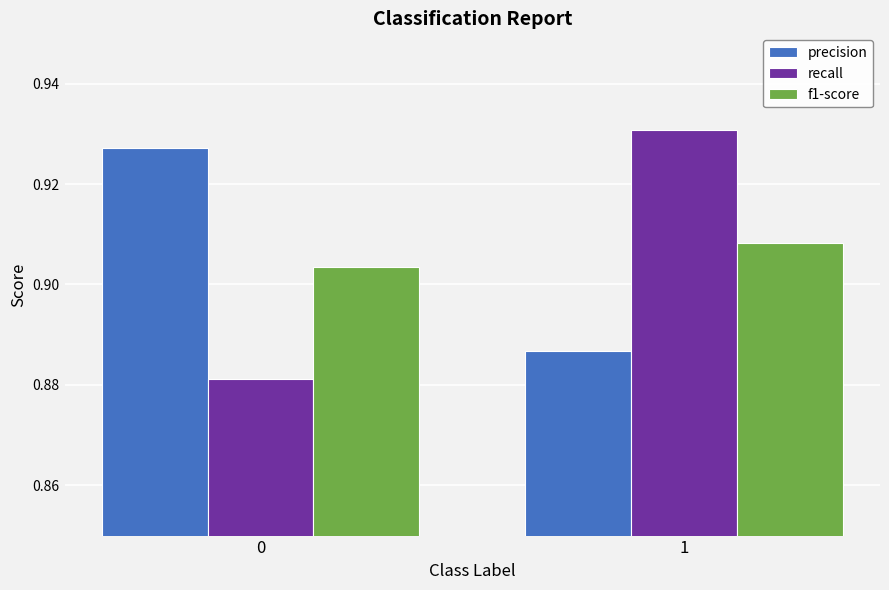

What is the sum of all precision values?

1.8